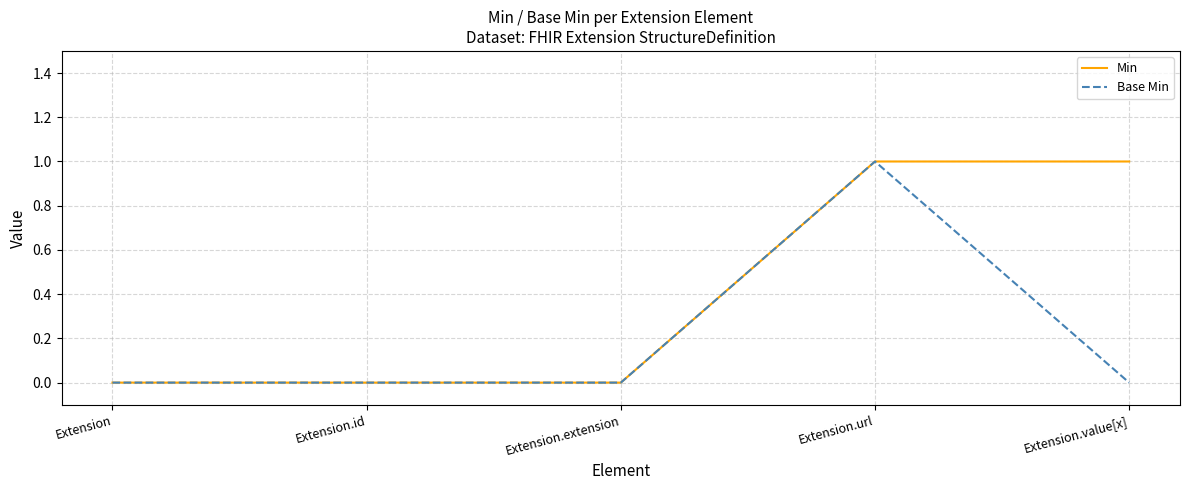

List the series in order of their overall mean, lowest first.

Base Min, Min